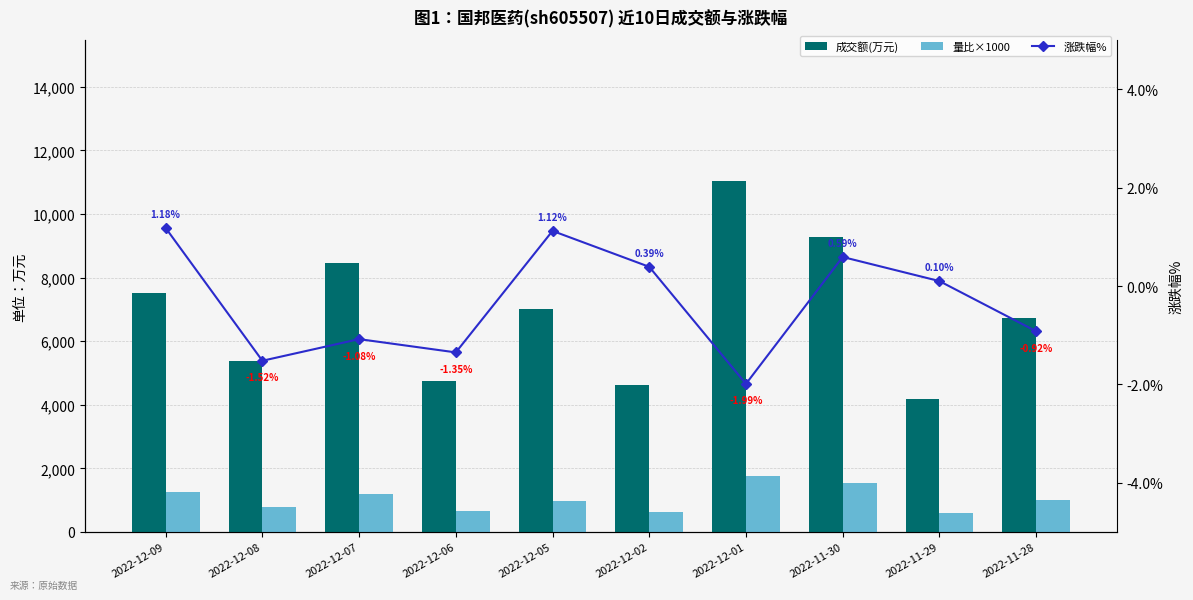

The value of 成交额(万元) at 2022-12-09 is 11313.6. True or false?

False